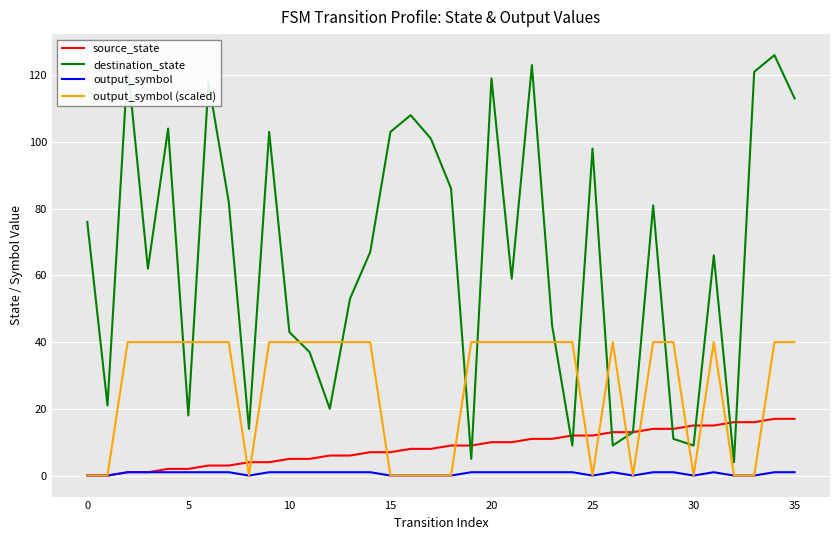

List the series in order of their peak value, highest first.

destination_state, output_symbol (scaled), source_state, output_symbol